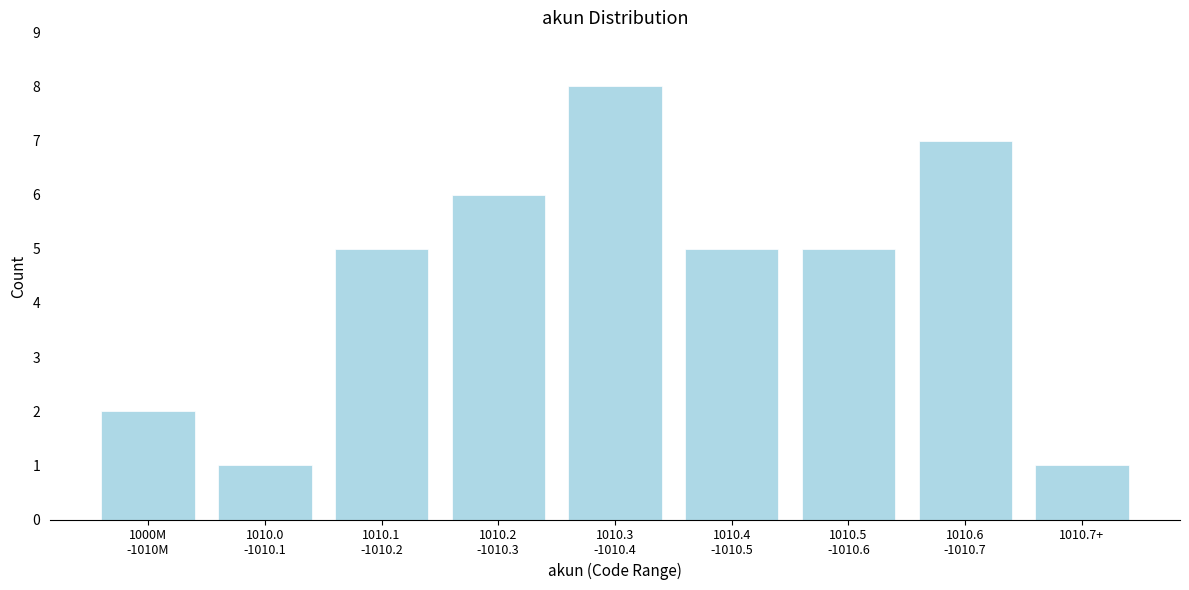

Reading right to left, extract all data points from this chart.

1	7	5	5	8	6	5	1	2